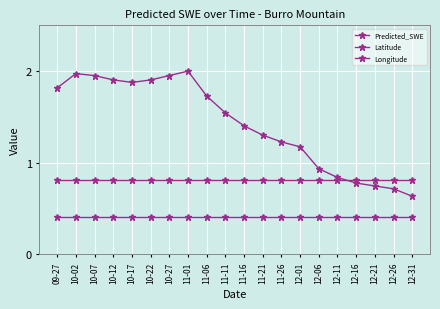

How many data points does each series have?

20